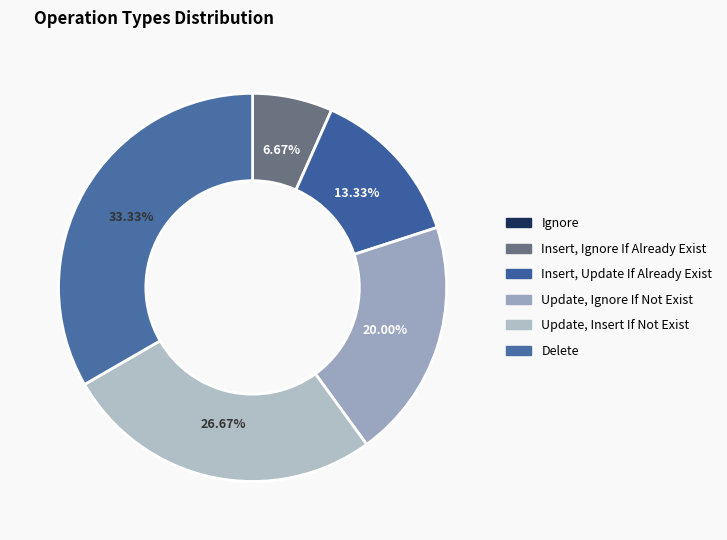

Which category has the smallest portion of the pie?

Ignore